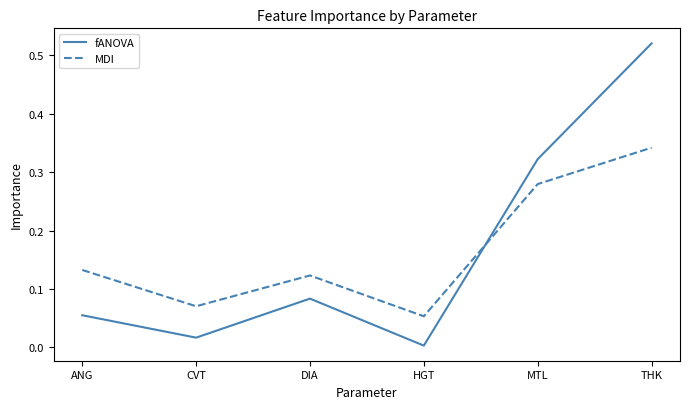

Does the chart display data point markers on the line(s)?

No